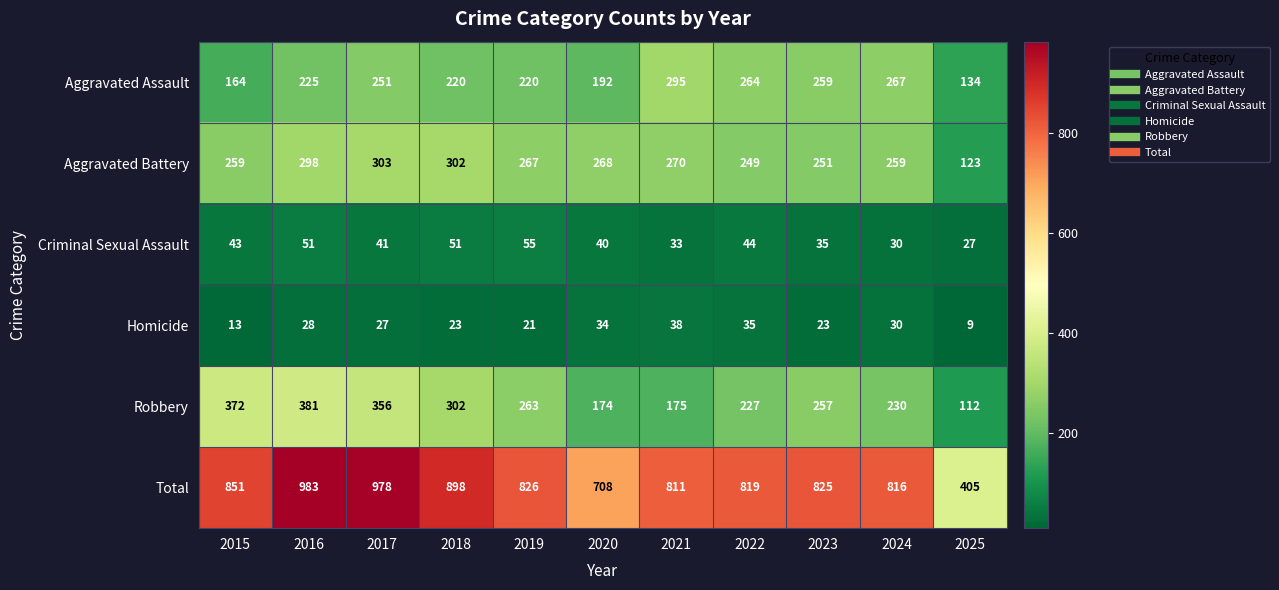

Read the Aggravated Assault value at 2018.

220